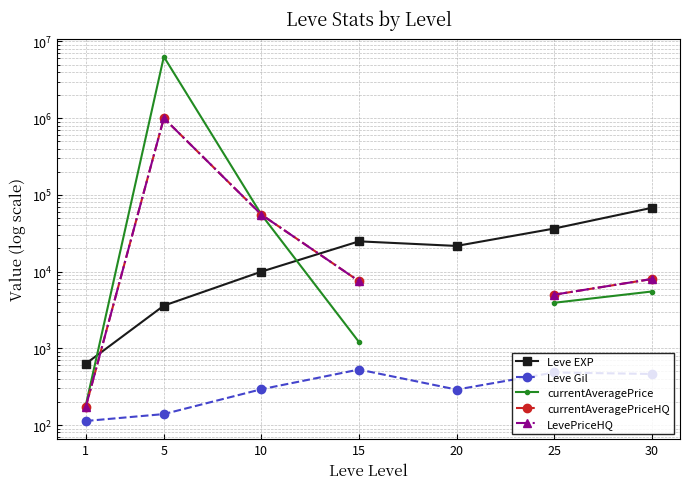

What is the lowest value of the Leve EXP series?

630.0